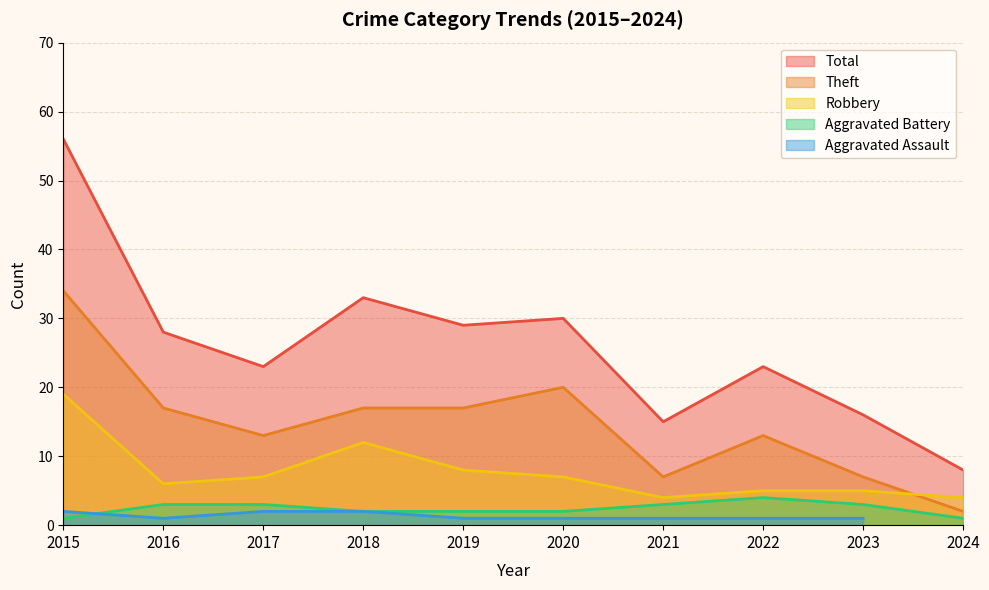

The value of Robbery at 2015 is 19. True or false?

True